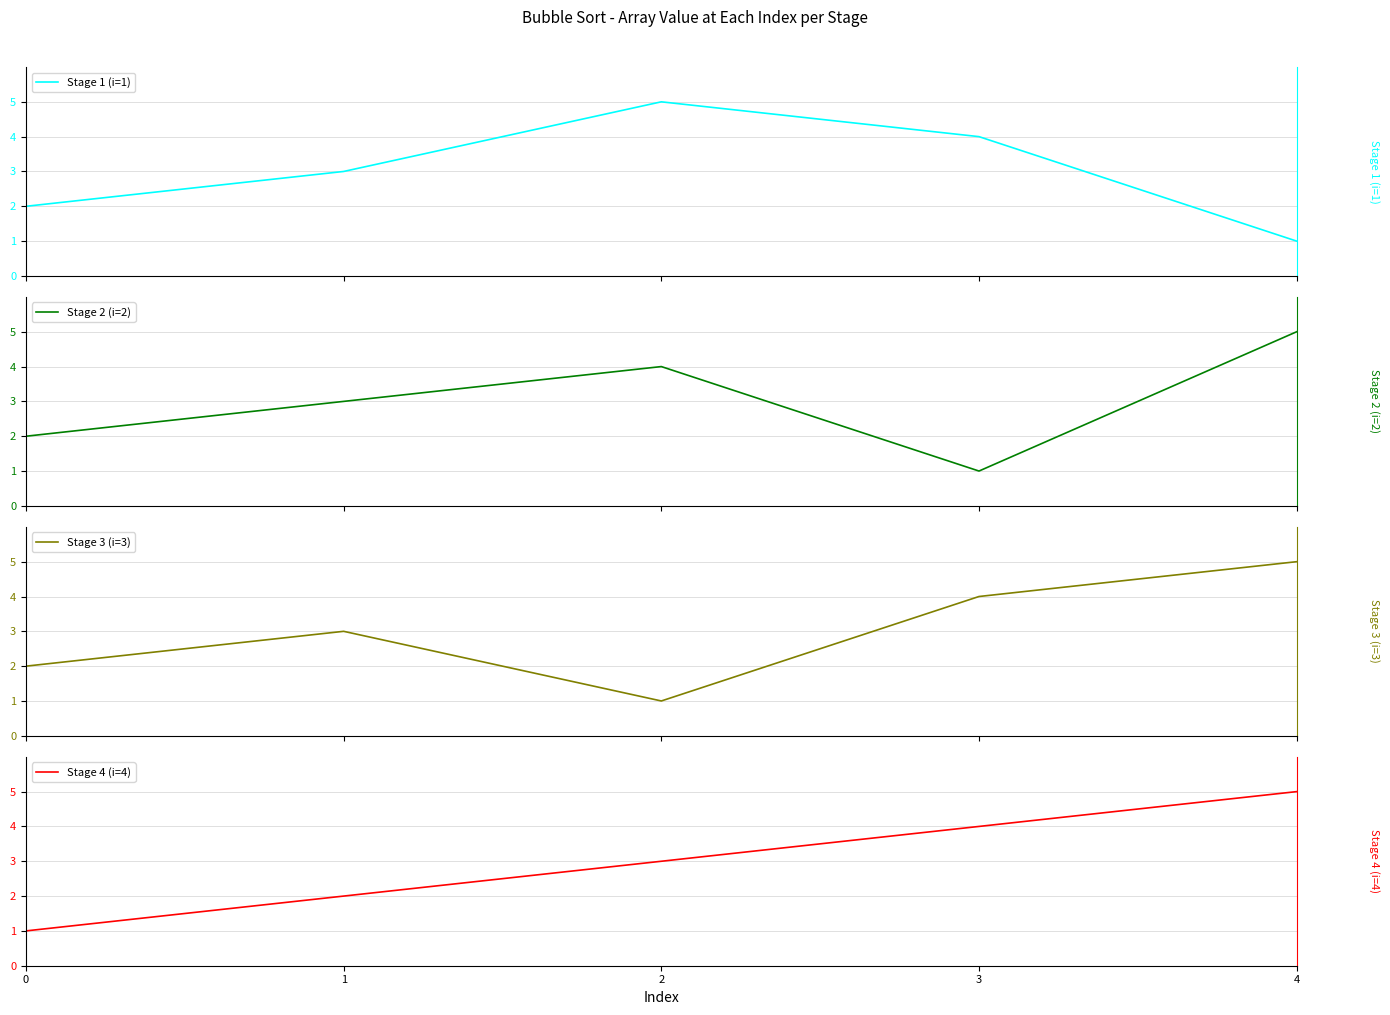

What are all the series names shown in the legend?

Stage 1 (i=1), Stage 2 (i=2), Stage 3 (i=3), Stage 4 (i=4)